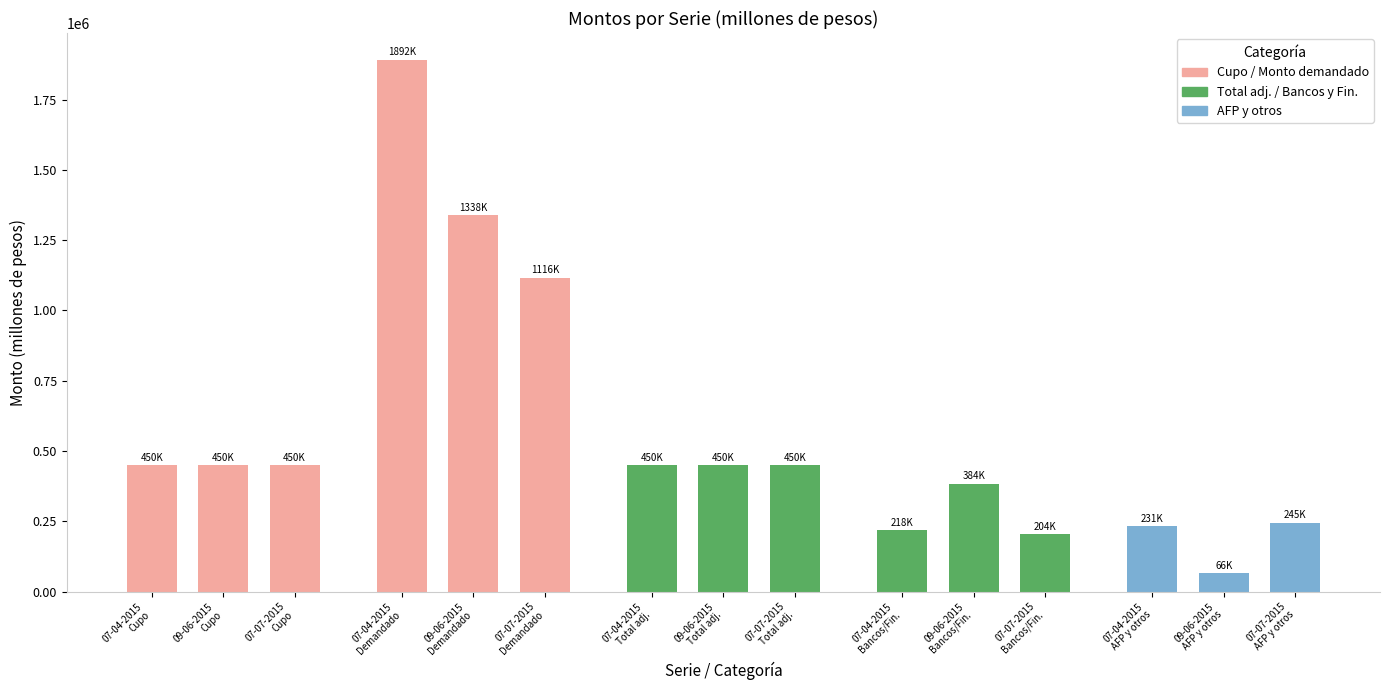

What is the value of the 6th bar from the left?

1116600